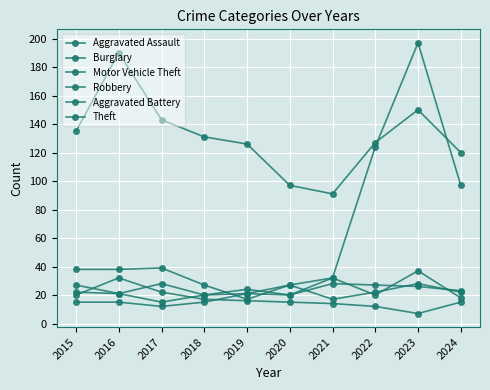

Rank the series at 2024 from highest to lowest value.

Theft, Motor Vehicle Theft, Aggravated Battery, Aggravated Assault, Robbery, Burglary